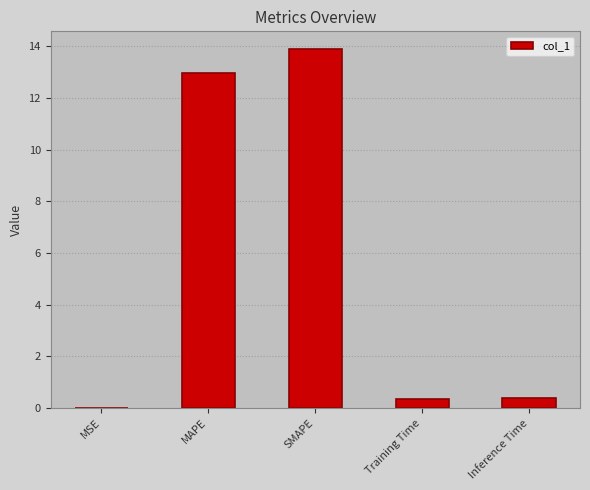

What is the greatest value displayed?

13.9